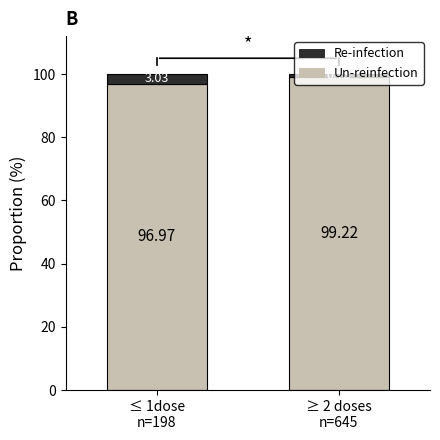

What is the average value of the Un-reinfection series?

98.1